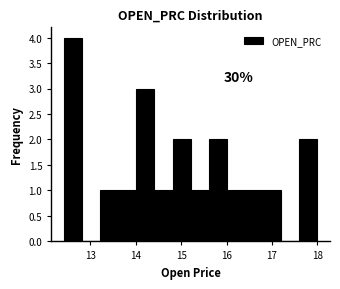

Around what value on the x-axis is the tallest bar? Give the approximate position of its centre, as read against the axis.

12.6